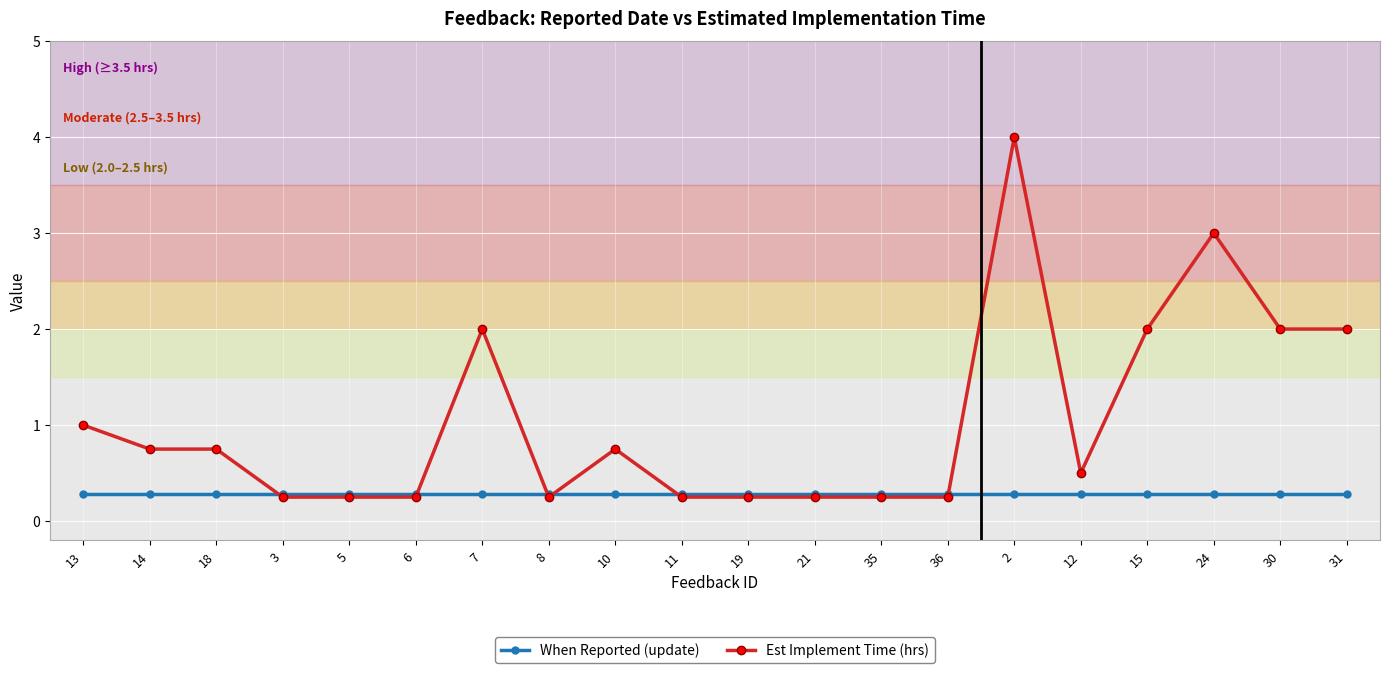

The value of When Reported (update) at 36 is 0.3. True or false?

True